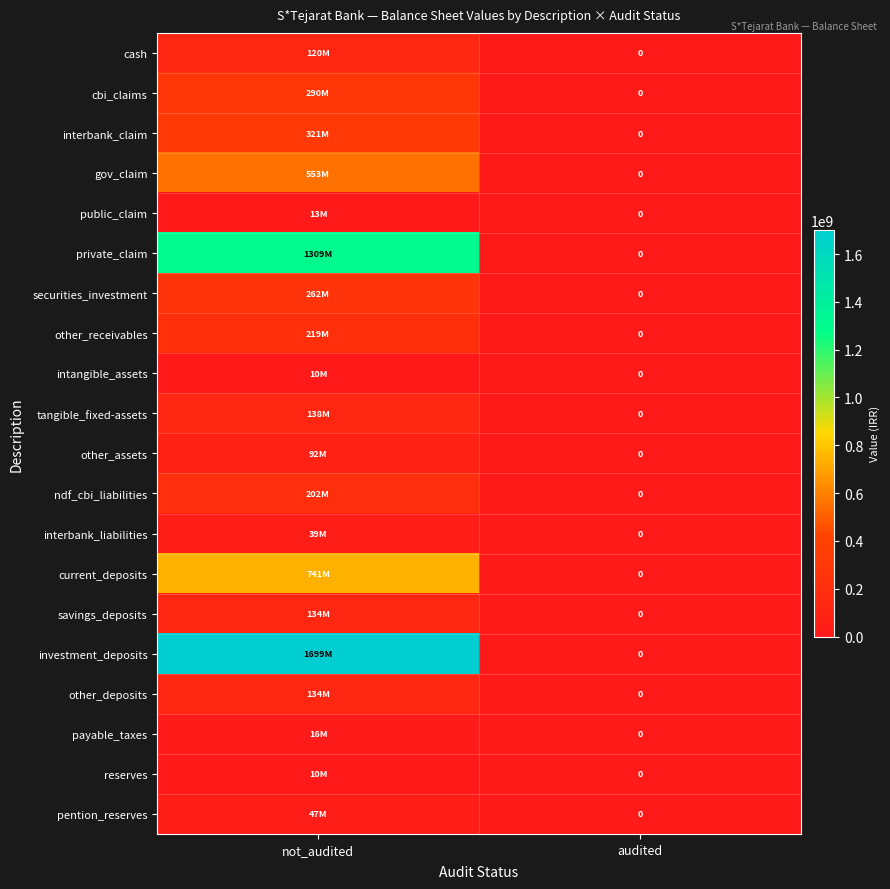

How many values in public_claim are above zero?

1